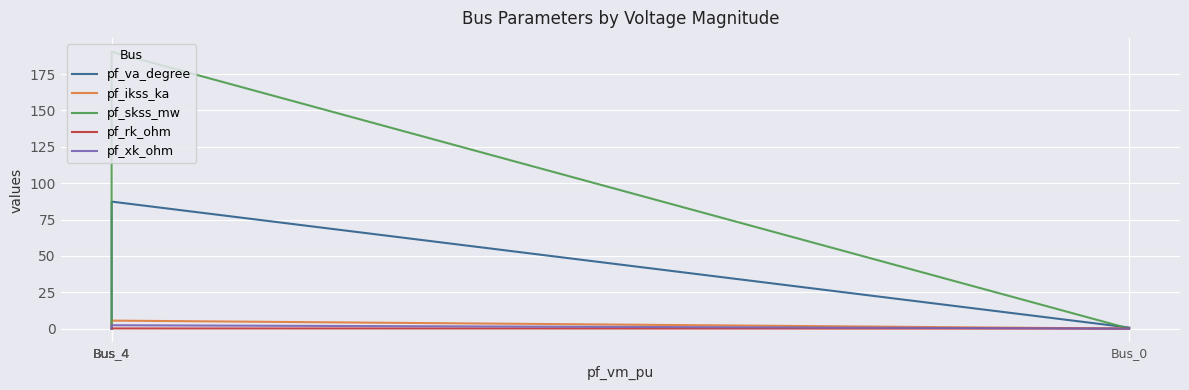

Which category has the lowest value in the pf_va_degree series?

Bus_4